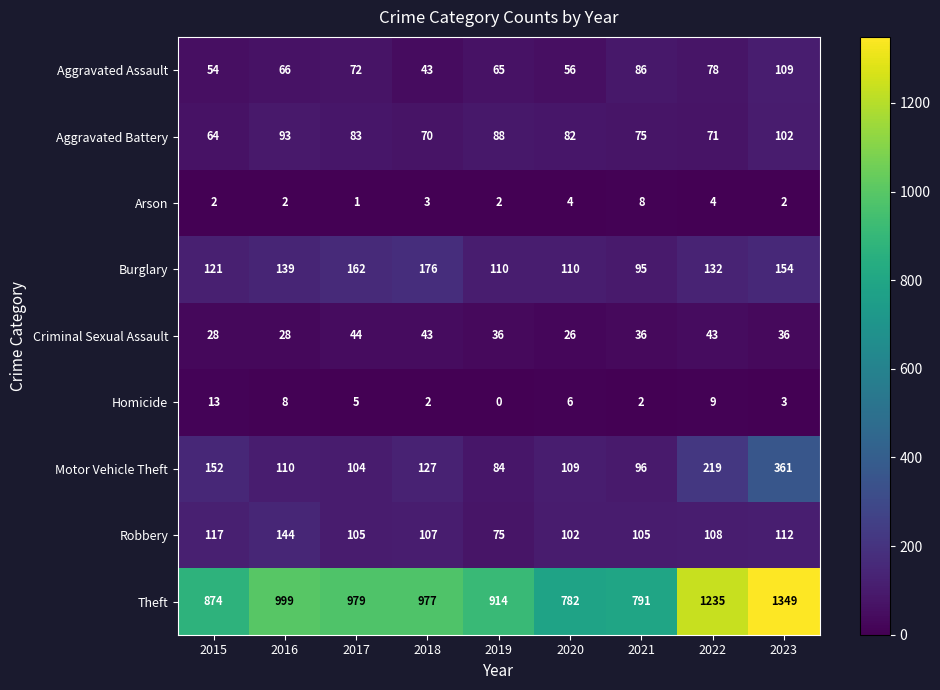

What is the sum of the Aggravated Battery values at 2017 and 2021?

158